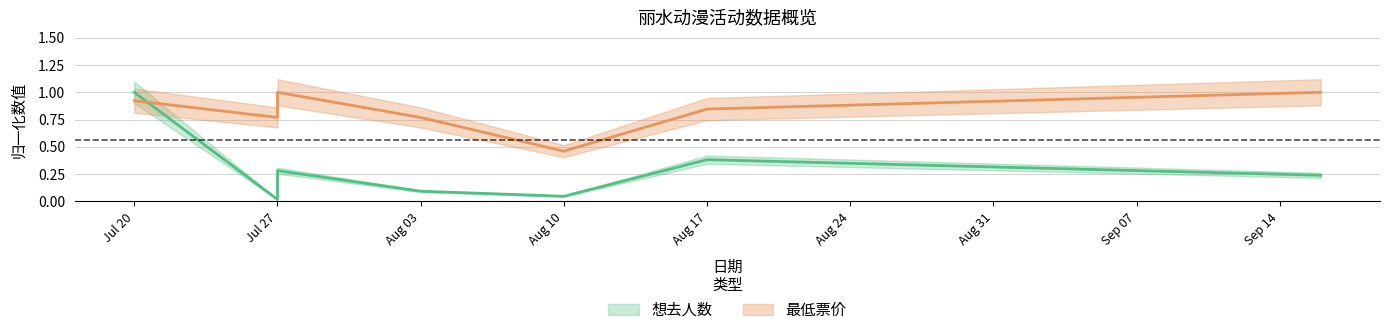

What is the spread (max minus min) of values at Aug 10?

0.4